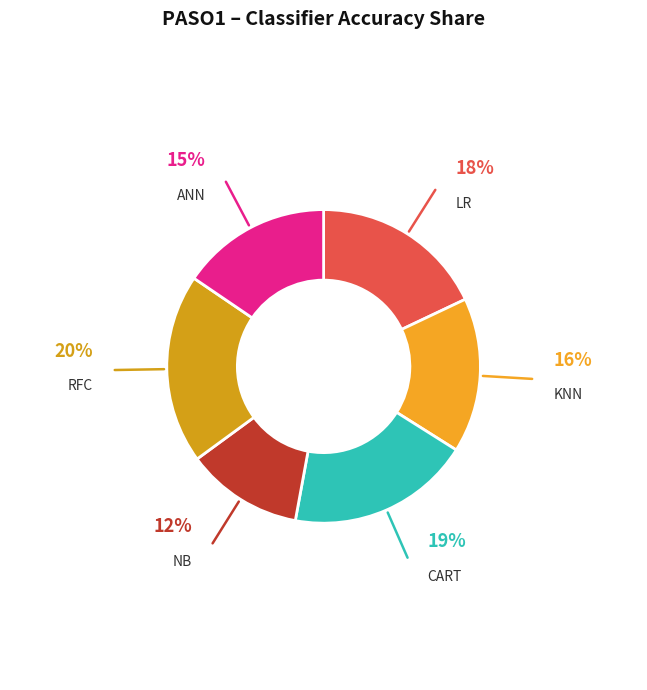

How many segments does this pie chart have?

6